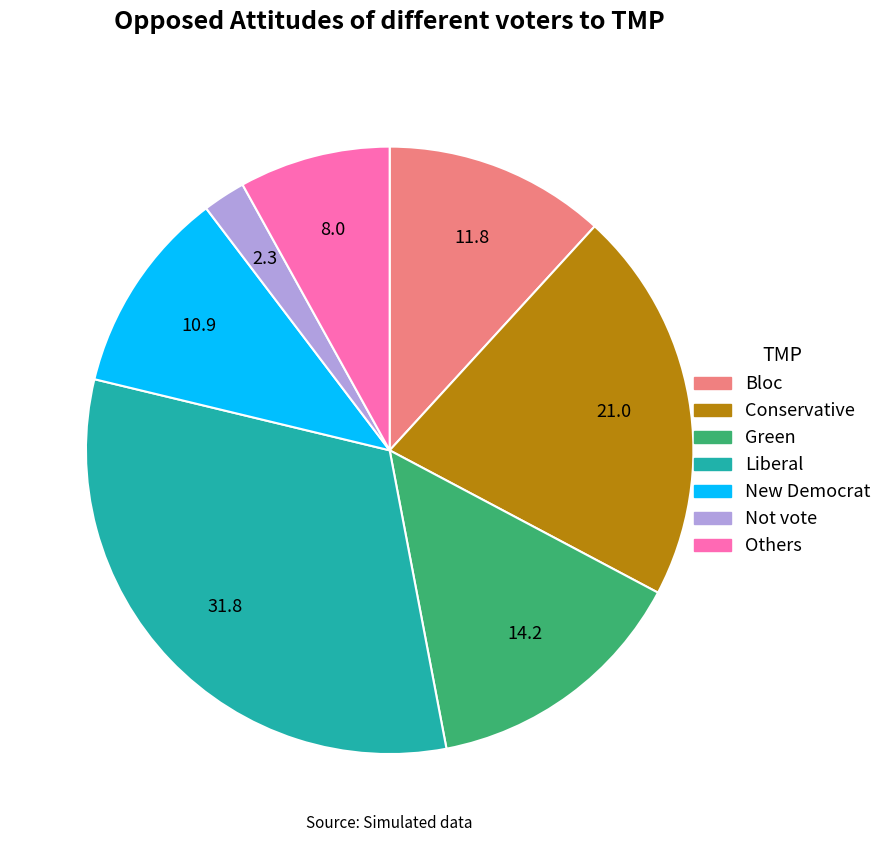

Is there a majority slice in this chart?

No